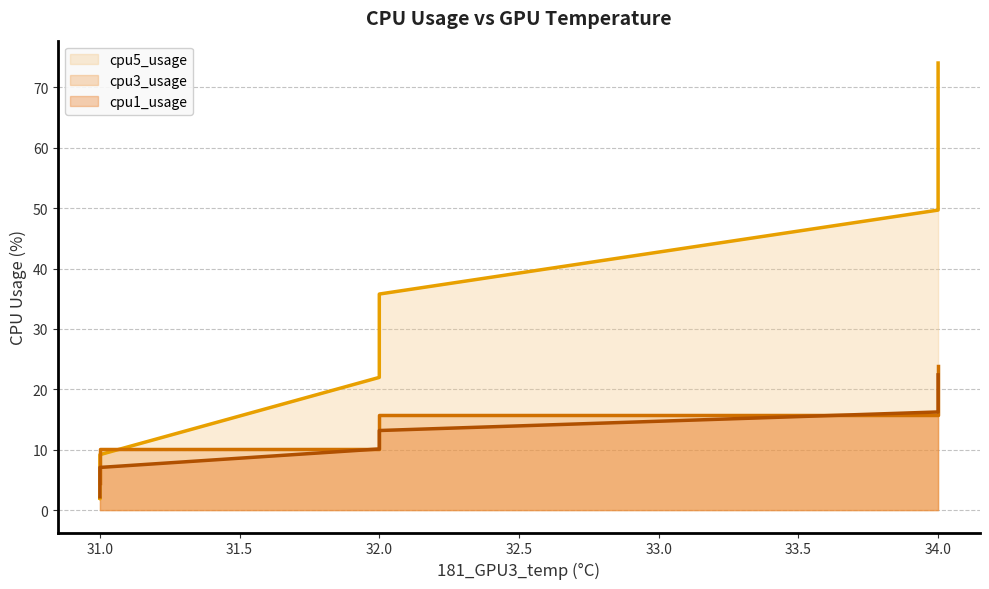

Reading left to right, what are all the values shown in this chart?

cpu1_usage: 2.2	2.2	2.3	2.3	2.3	4.0	4.0	4.0	7.1	7.1	7.1	10.1	10.1	10.1	13.2	13.2	13.2	16.3	16.3	16.3	19.3	19.3	19.3	22.4	22.4	22.4
cpu3_usage: 4.5	4.5	4.5	4.8	4.8	4.8	7.3	7.3	7.3	10.1	10.1	10.1	13.0	13.0	13.0	15.7	15.7	15.7	18.6	18.6	18.6	21.3	21.3	21.3	23.9	23.9
cpu5_usage: 1.9	1.9	1.9	1.9	1.9	3.6	3.6	3.6	9.2	9.2	9.2	22.0	22.0	22.0	35.8	35.8	35.8	49.7	49.7	49.7	63.6	63.6	63.6	74.0	74.0	74.0